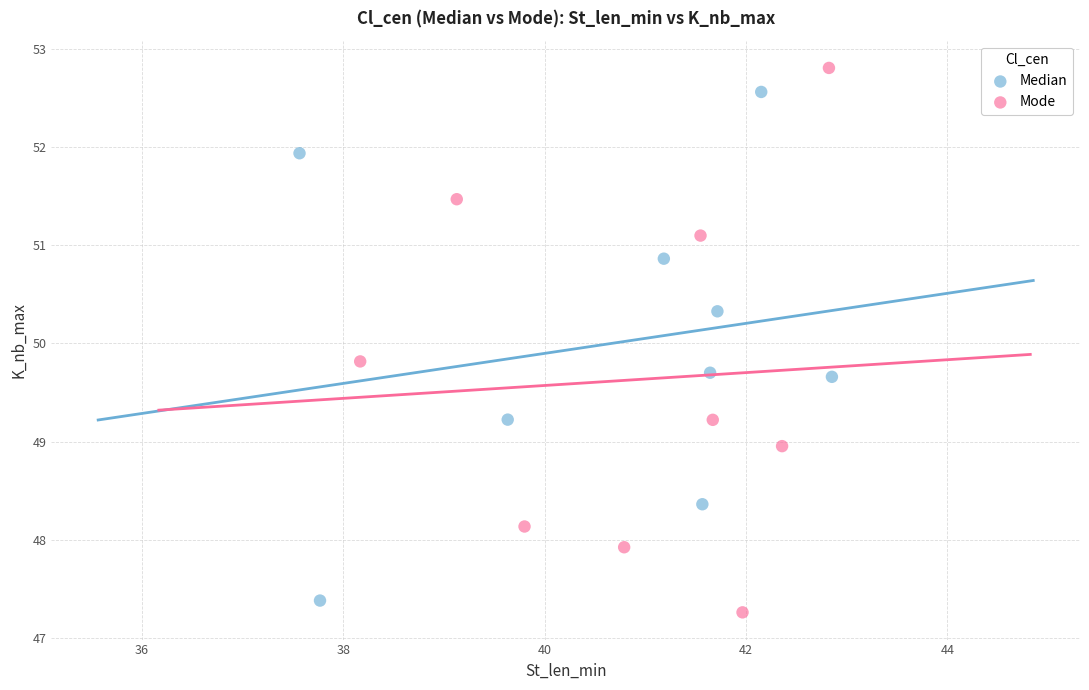

Which series reaches the maximum Y coordinate?

Mode